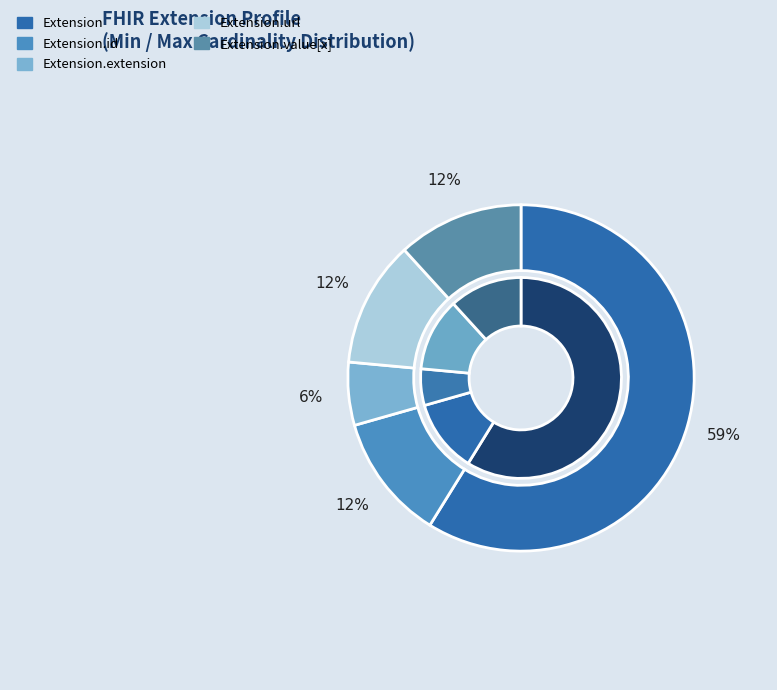

Is Extension the majority of the pie?

No